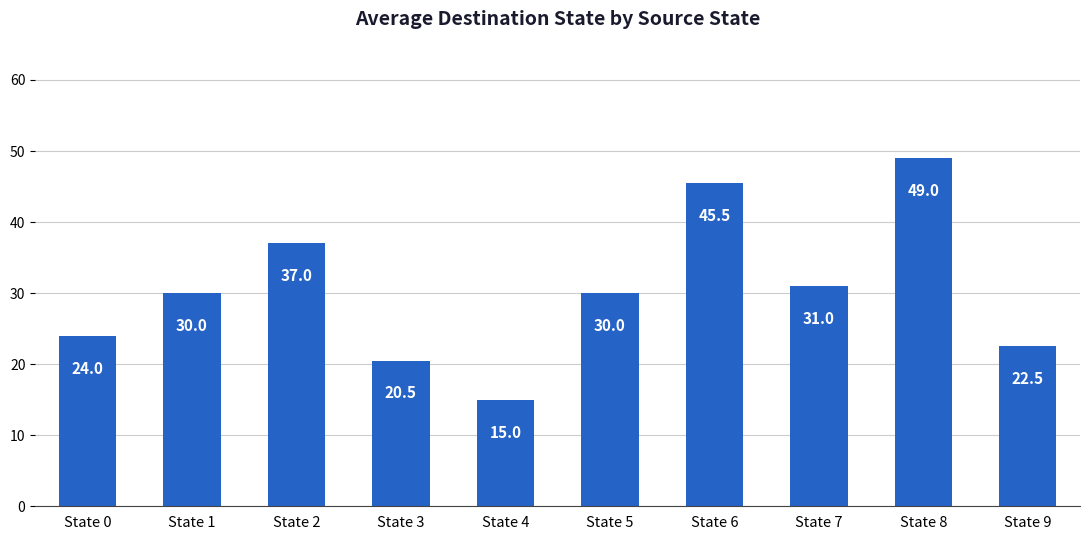

How many series are shown in this chart?

1